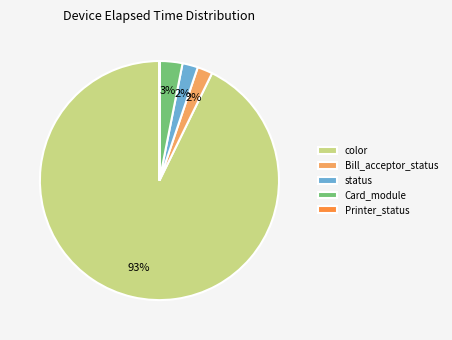

Do Card_module and color together represent more than half of the pie?

Yes